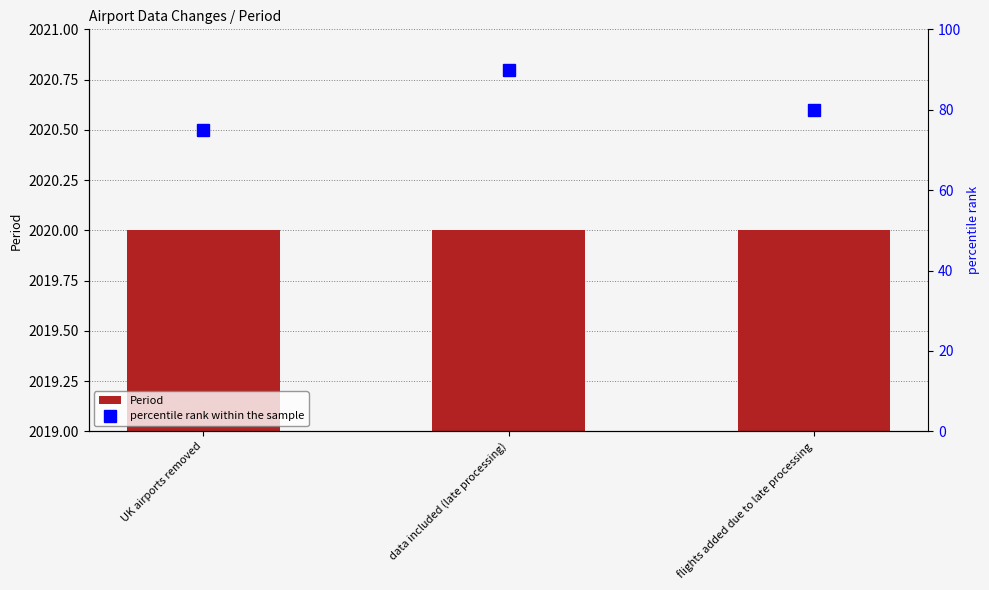

Is it true that percentile rank within the sample equals 20 at UK airports removed?

False